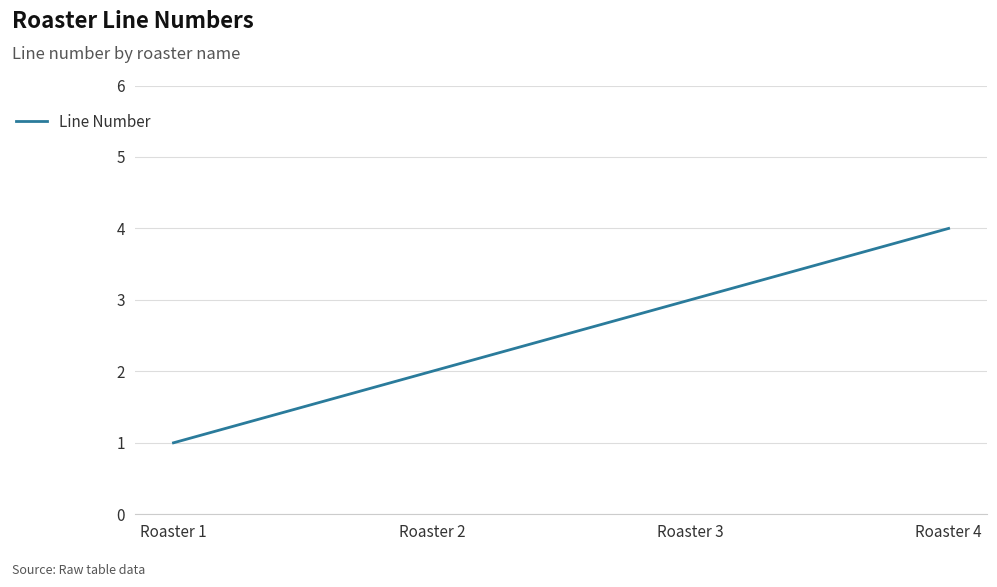

Approximately how many times larger is the value at Roaster 1 compared to Roaster 3?

0.3